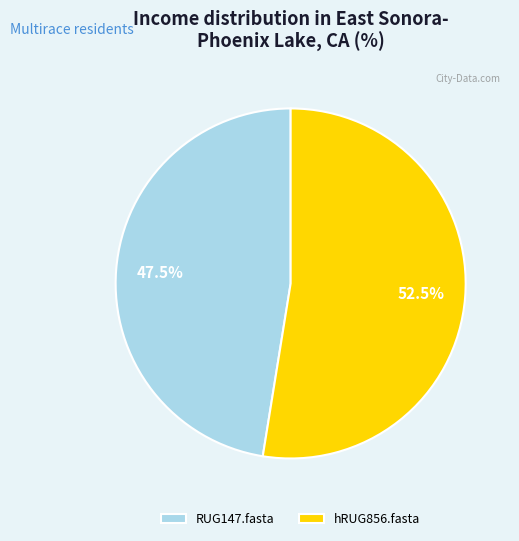

What is the smallest slice in the pie chart?

RUG147.fasta